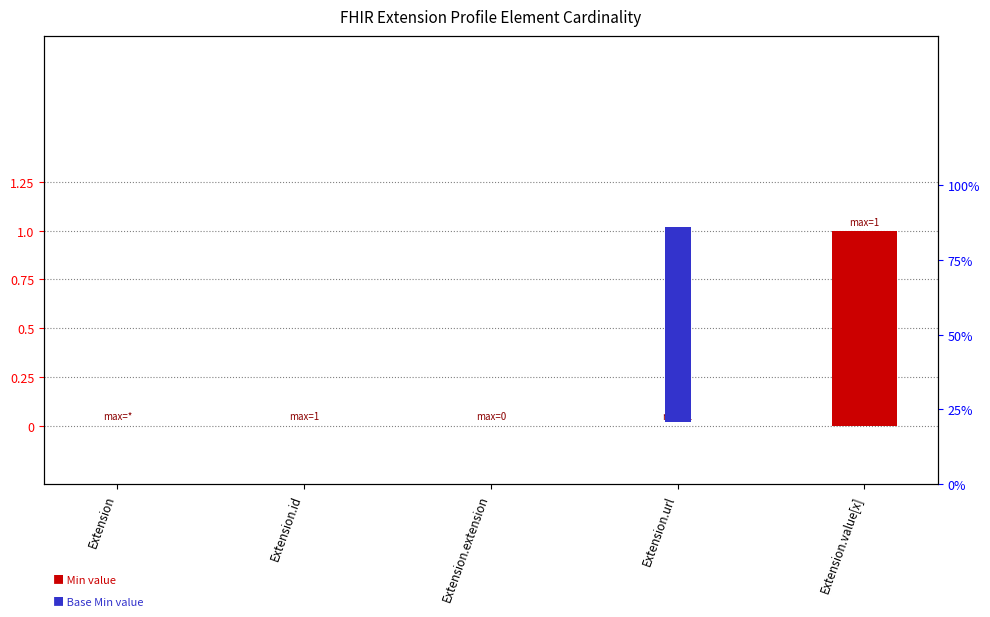

Between Extension.extension and Extension.url, which series saw the biggest shift?

Base Min